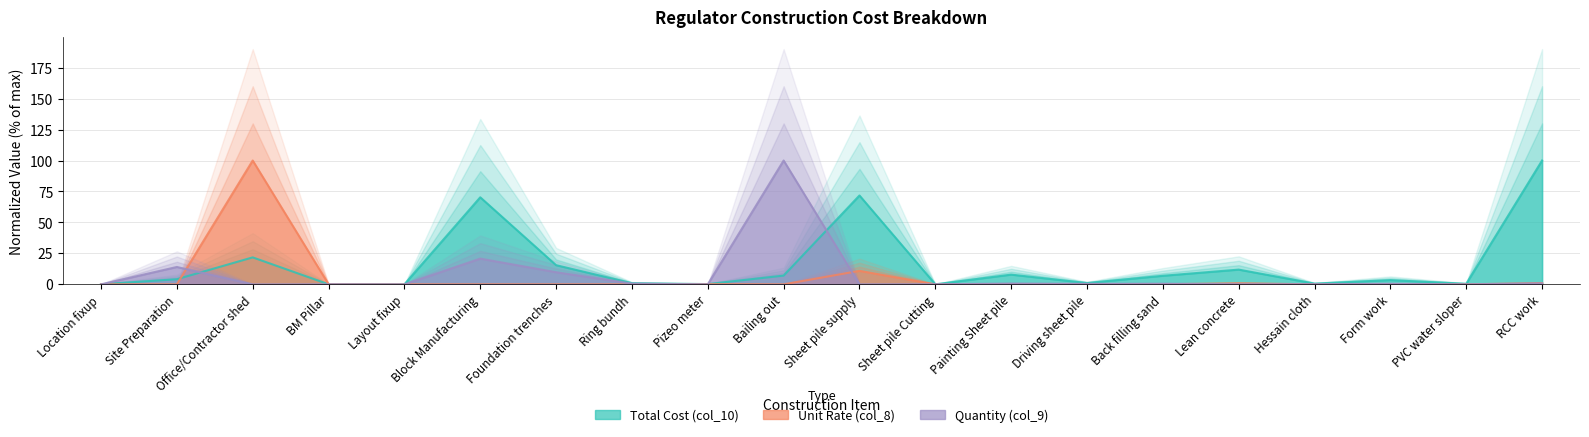

Between Site Preparation and Painting Sheet pile, which is larger?

Painting Sheet pile